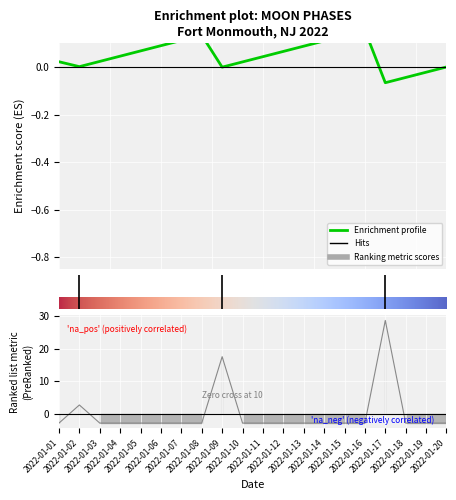

Where is the data nearest to the value 12?

2022-01-09